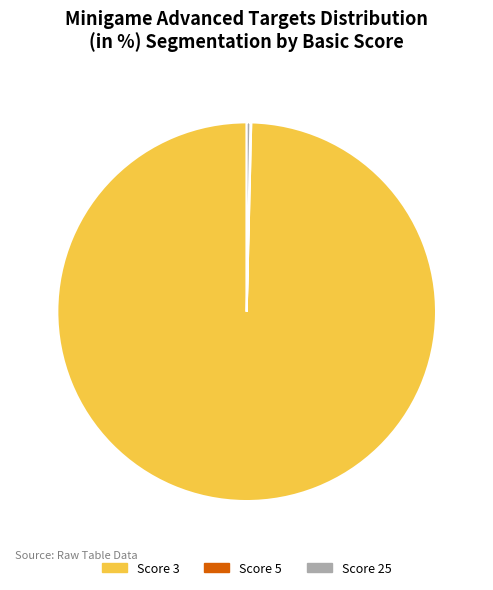

Is there a majority slice in this chart?

Yes